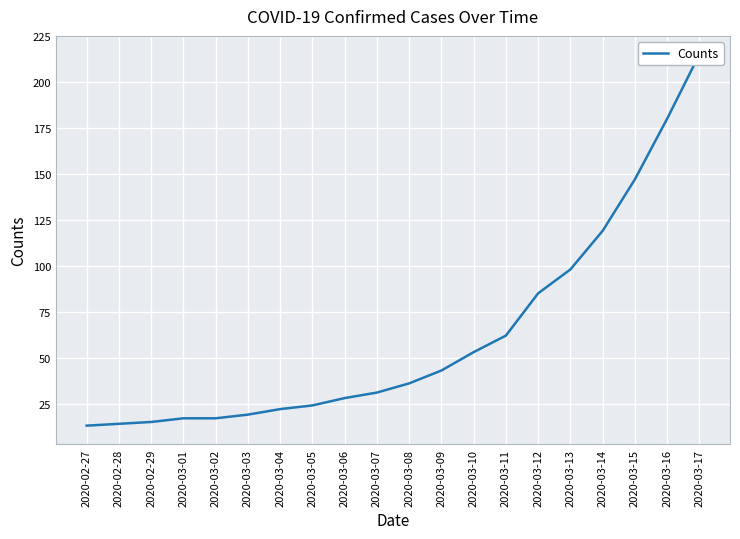

The chart shows a value of 53 at 2020-03-10. True or false?

True